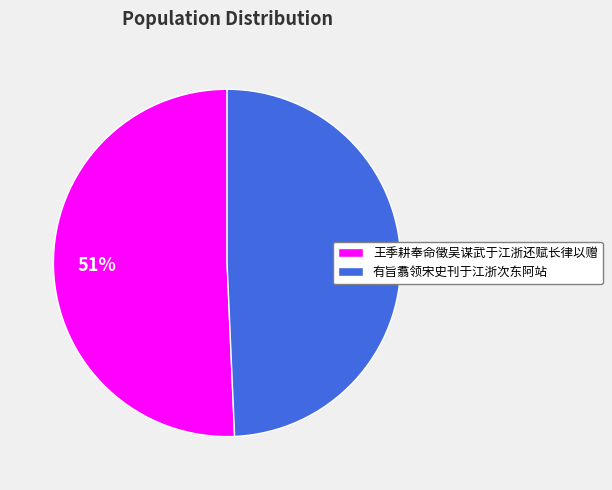

Combined, do 有旨翥领宋史刊于江浙次东阿站 and 王季耕奉命徵吴谋武于江浙还赋长律以赠 account for over 50%?

Yes